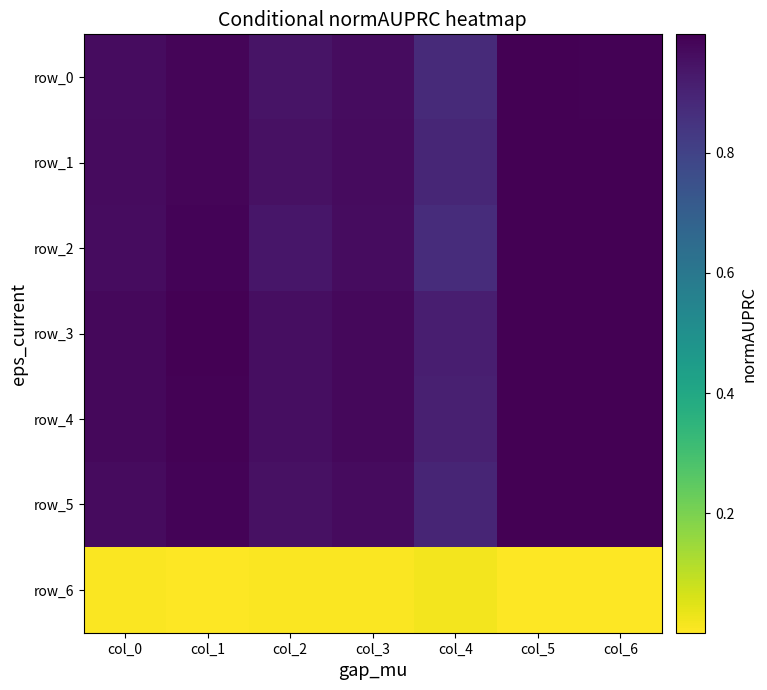

Reading left to right, list all the values displayed in this chart.

row_0: col_0=1.0	col_1=1.0	col_2=0.9	col_3=1.0	col_4=0.9	col_5=1.0	col_6=1.0
row_1: col_0=1.0	col_1=1.0	col_2=1.0	col_3=1.0	col_4=0.9	col_5=1.0	col_6=1.0
row_2: col_0=1.0	col_1=1.0	col_2=0.9	col_3=1.0	col_4=0.9	col_5=1.0	col_6=1.0
row_3: col_0=1.0	col_1=1.0	col_2=1.0	col_3=1.0	col_4=0.9	col_5=1.0	col_6=1.0
row_4: col_0=1.0	col_1=1.0	col_2=1.0	col_3=1.0	col_4=0.9	col_5=1.0	col_6=1.0
row_5: col_0=1.0	col_1=1.0	col_2=1.0	col_3=1.0	col_4=0.9	col_5=1.0	col_6=1.0
row_6: col_0=0.0	col_1=0.0	col_2=0.0	col_3=0.0	col_4=0.0	col_5=0.0	col_6=0.0